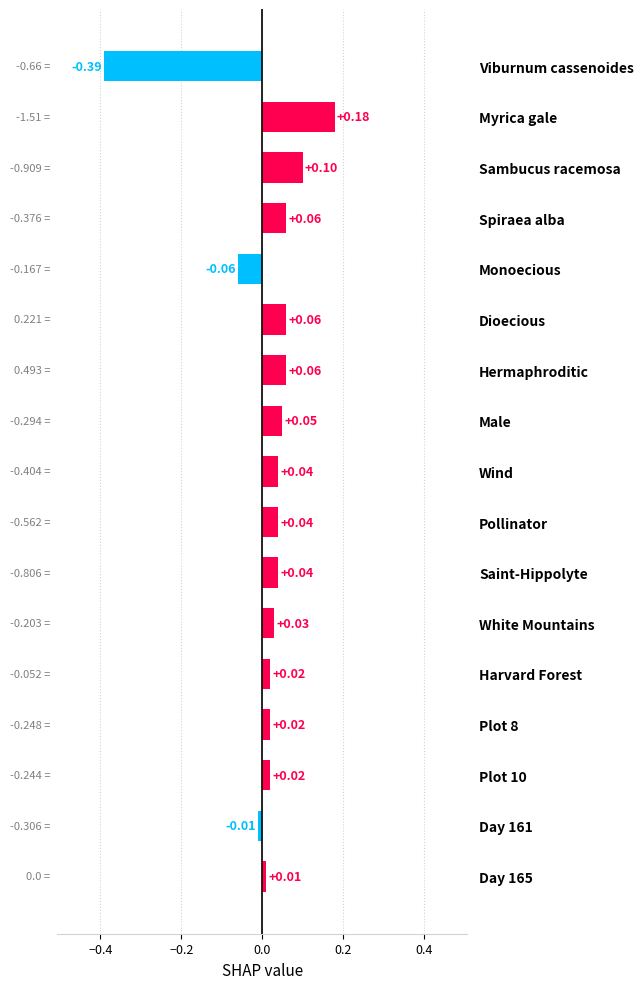

Which label corresponds to the largest value in the chart?

Myrica gale